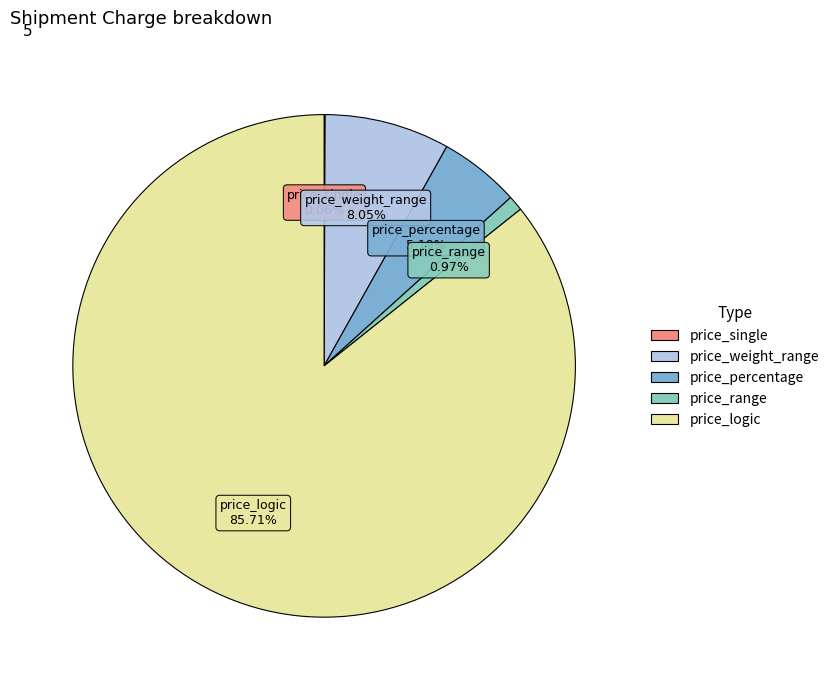

What is the largest slice in the pie chart?

price_logic